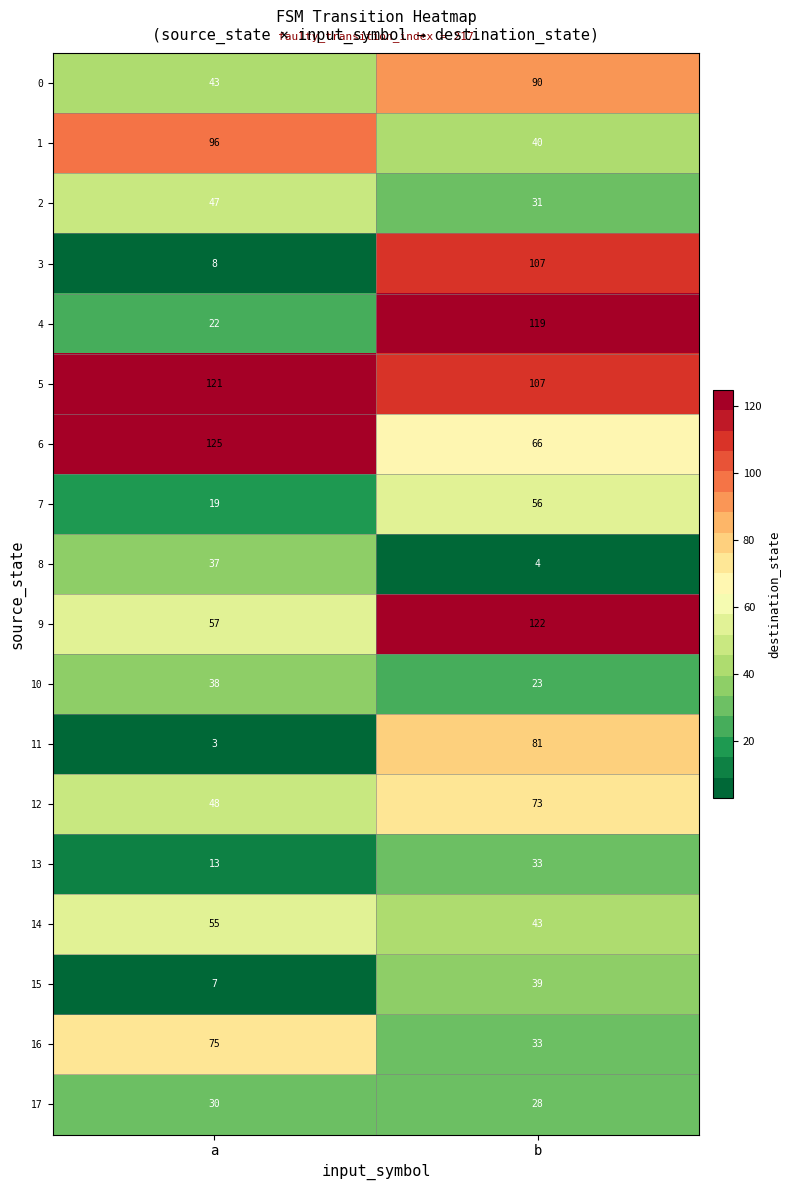

What is the difference between the maximum and minimum values in the 14 series?

12